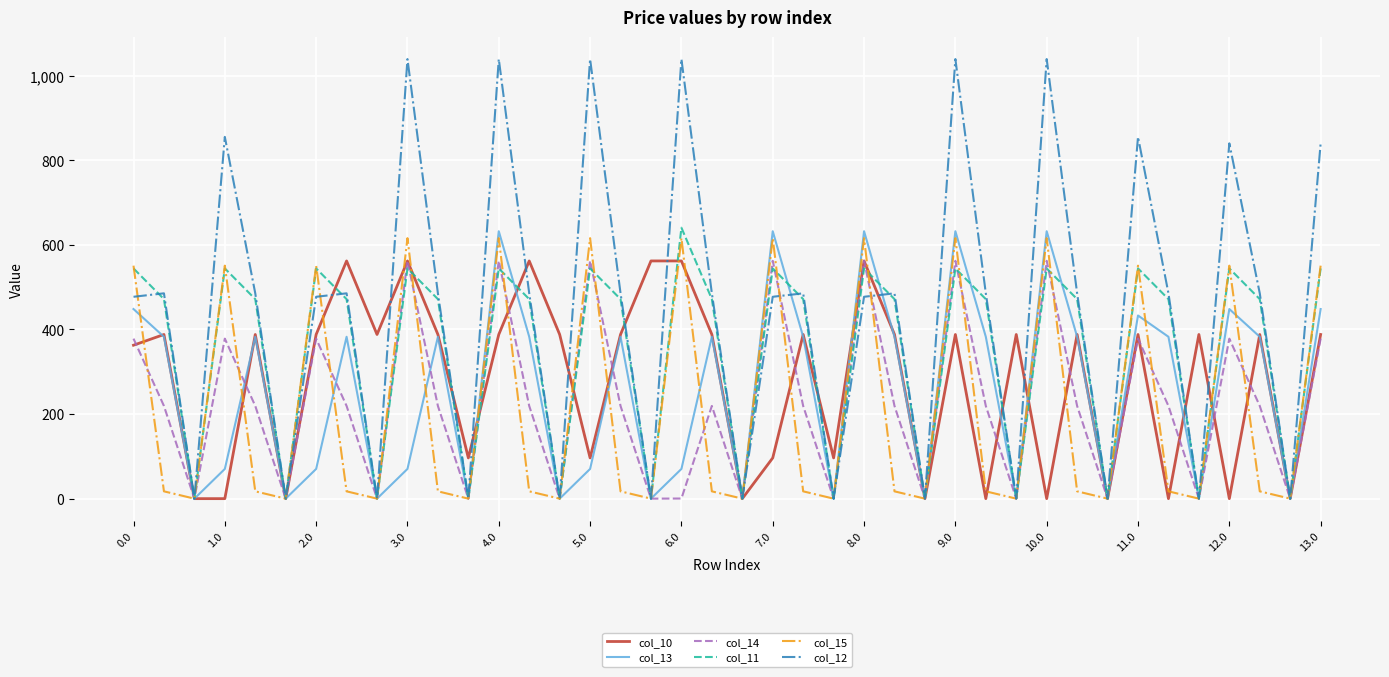

What is the maximum value for col_15?

615.9